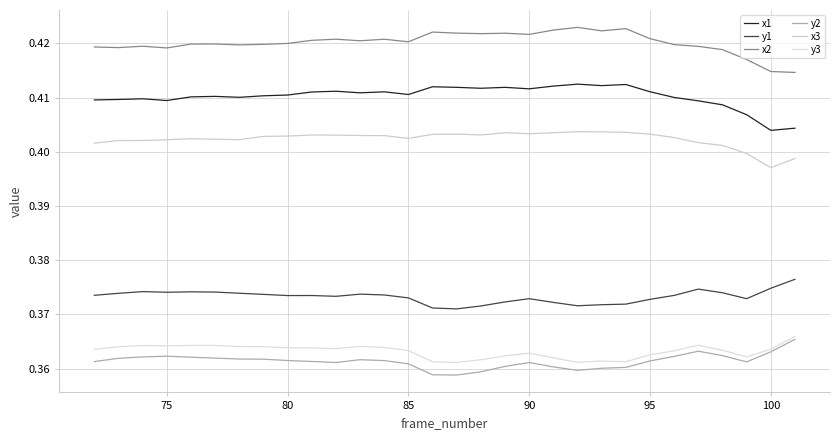

What is the maximum value shown in the chart?

0.4